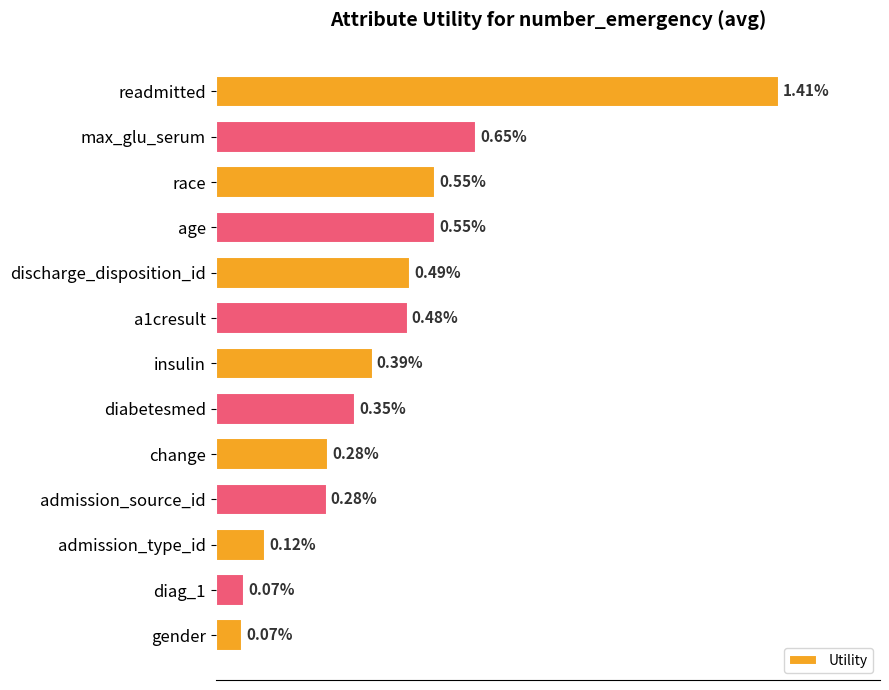

Between a1cresult and age, which is larger?

age